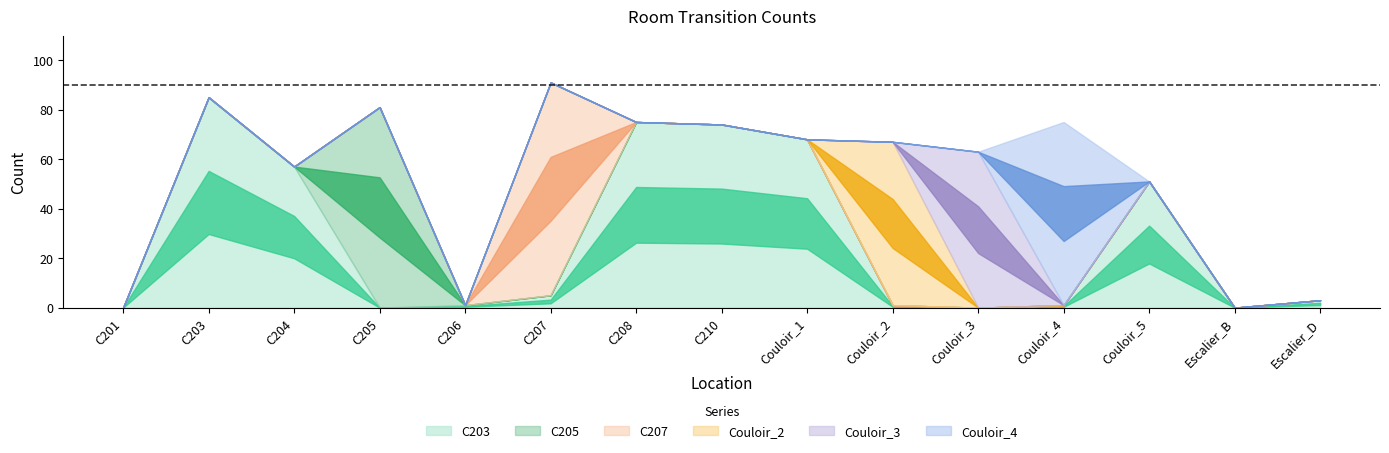

Which series changed the most between C210 and Couloir_2?

C203